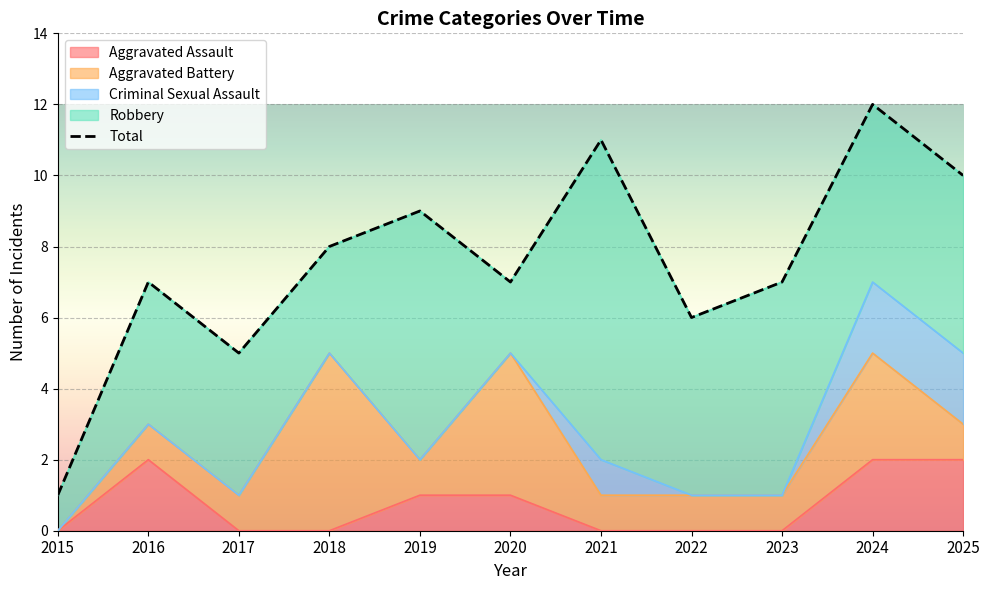

Reading right to left, list all the values displayed in this chart.

2025=10	2024=12	2023=7	2022=6	2021=11	2020=7	2019=9	2018=8	2017=5	2016=7	2015=1